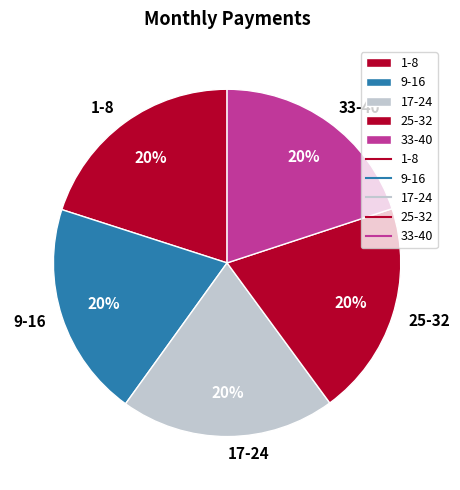

Is the sum of 33-40 and 1-8 greater than half?

No